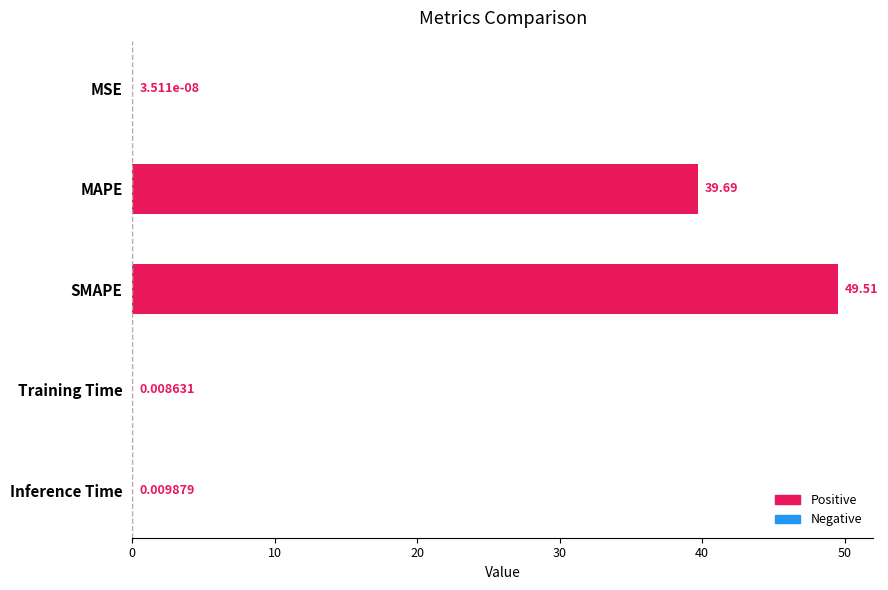

At which label is the value closest to 24?

MAPE